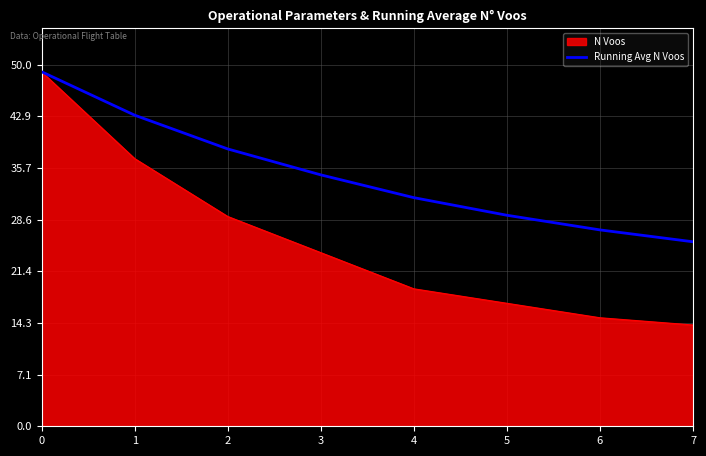

What is the approximate value of N Voos at 5?

17.0